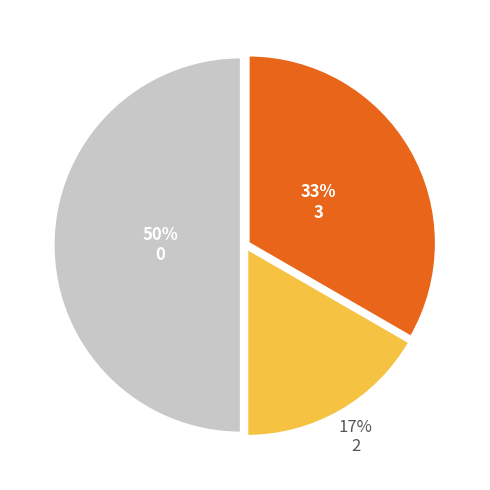

What is the smallest slice in the pie chart?

2